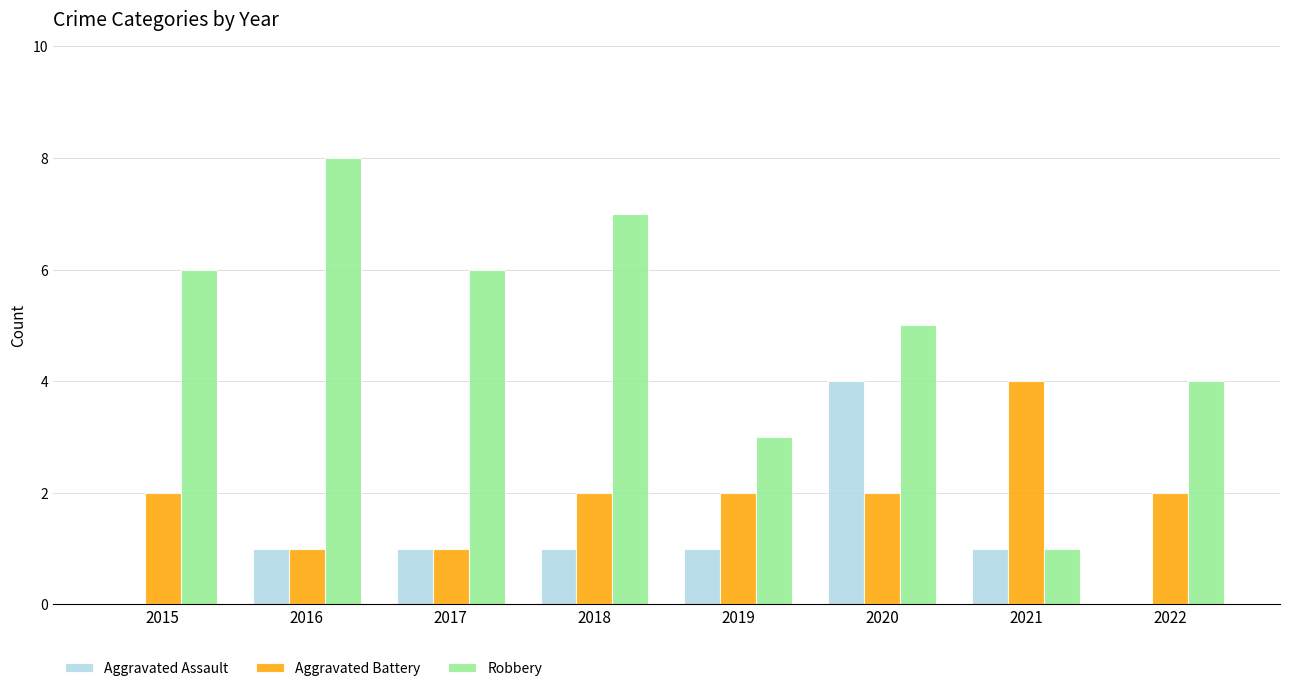

Which series has the largest total across all categories?

Robbery